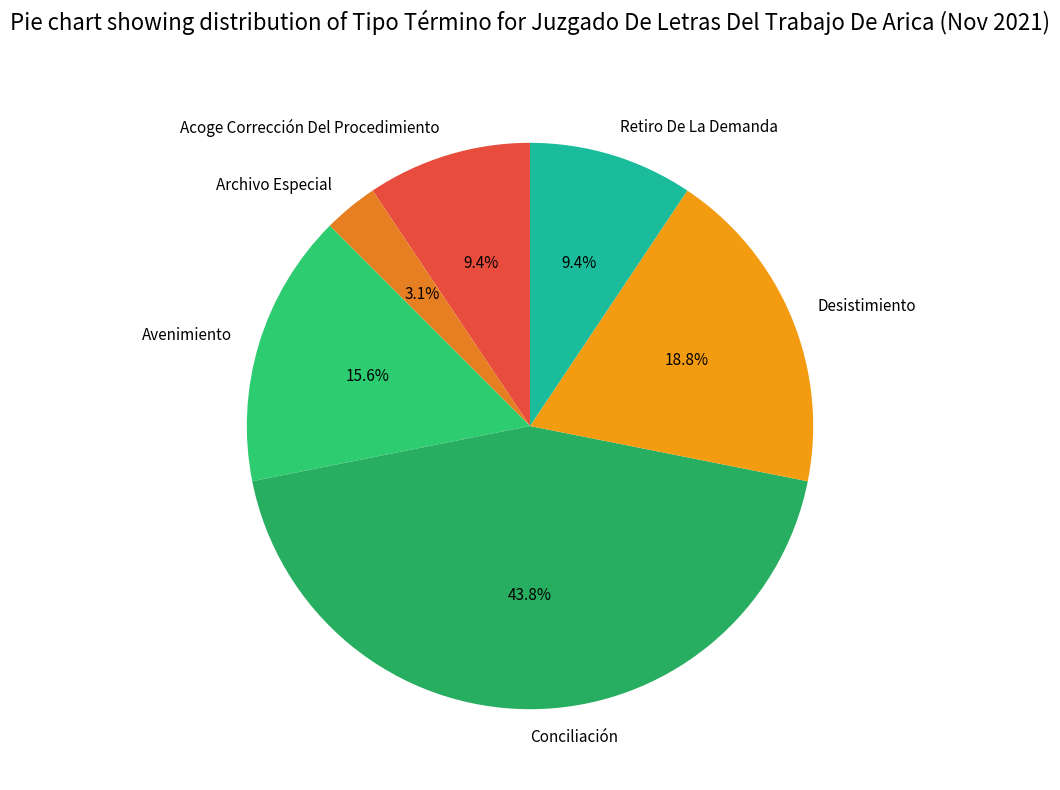

Do Avenimiento and Desistimiento together represent more than half of the pie?

No